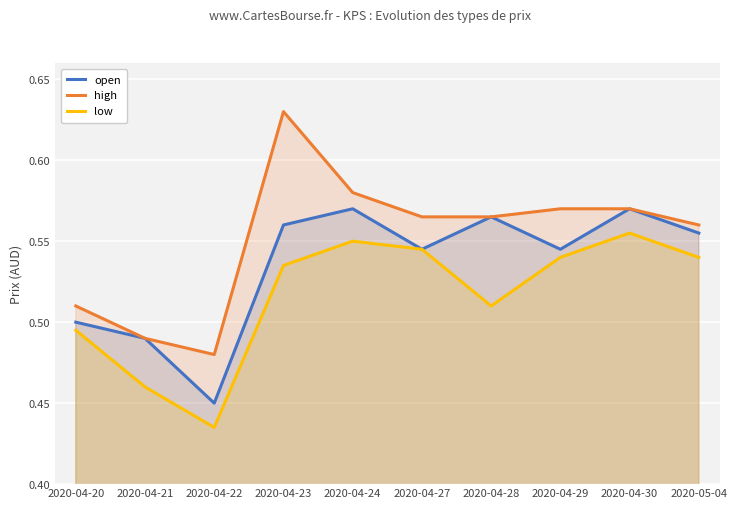

Reading left to right, transcribe all the data shown in this chart.

open: 2020-04-20=0.5	2020-04-21=0.5	2020-04-22=0.5	2020-04-23=0.6	2020-04-24=0.6	2020-04-27=0.5	2020-04-28=0.6	2020-04-29=0.5	2020-04-30=0.6	2020-05-04=0.6
high: 2020-04-20=0.5	2020-04-21=0.5	2020-04-22=0.5	2020-04-23=0.6	2020-04-24=0.6	2020-04-27=0.6	2020-04-28=0.6	2020-04-29=0.6	2020-04-30=0.6	2020-05-04=0.6
low: 2020-04-20=0.5	2020-04-21=0.5	2020-04-22=0.4	2020-04-23=0.5	2020-04-24=0.6	2020-04-27=0.5	2020-04-28=0.5	2020-04-29=0.5	2020-04-30=0.6	2020-05-04=0.5